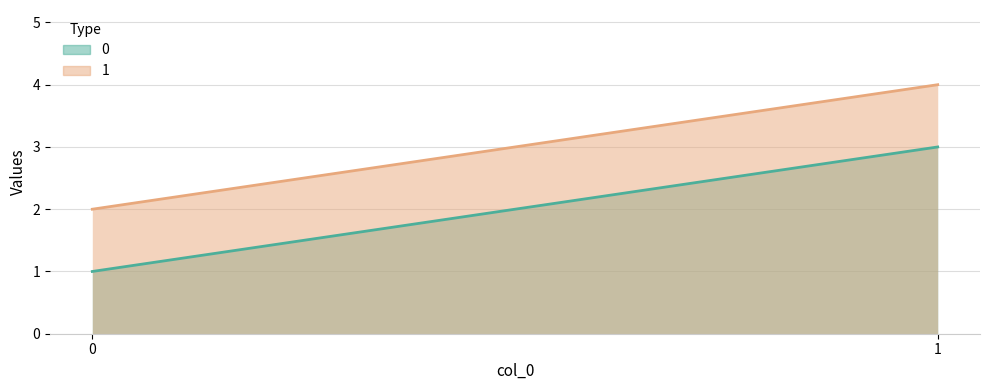

What is the sum of the 0 values at 1 and 0?

4